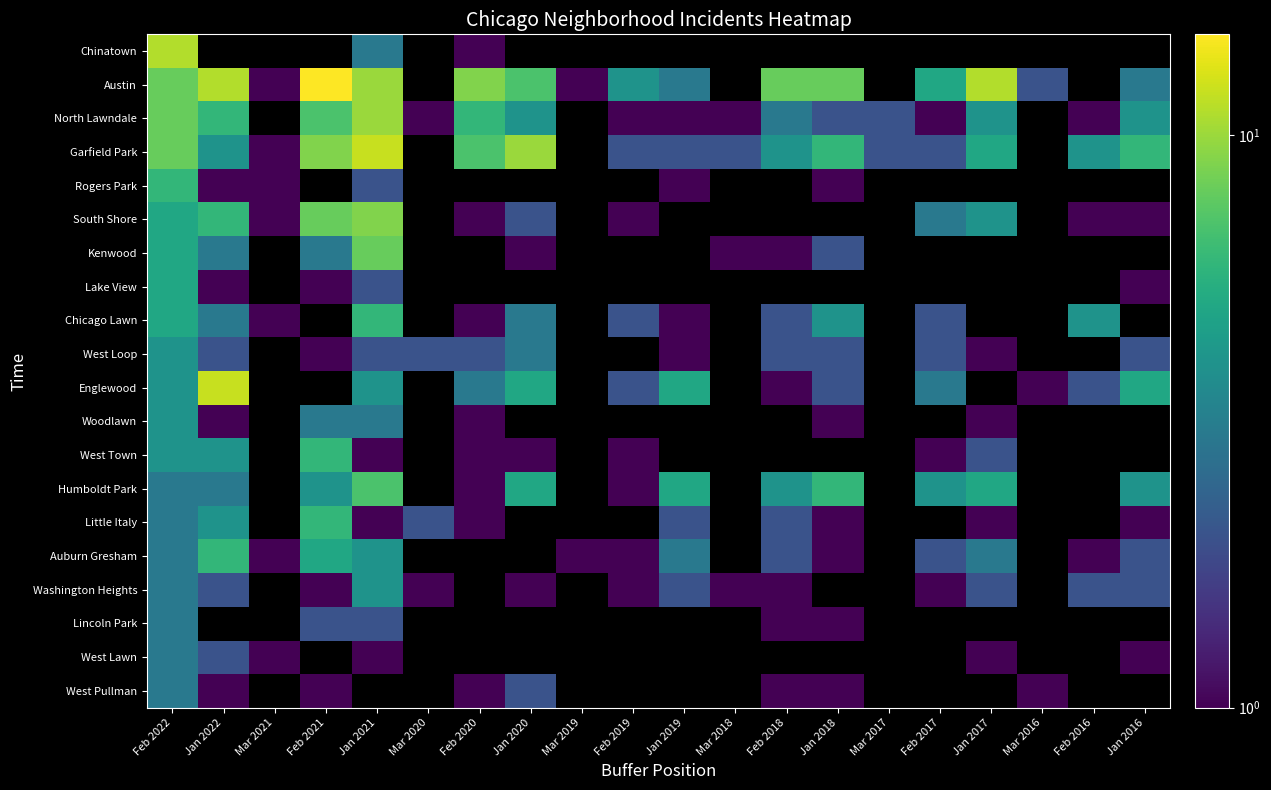

What is the difference between the maximum and minimum values in the Englewood series?

11.0